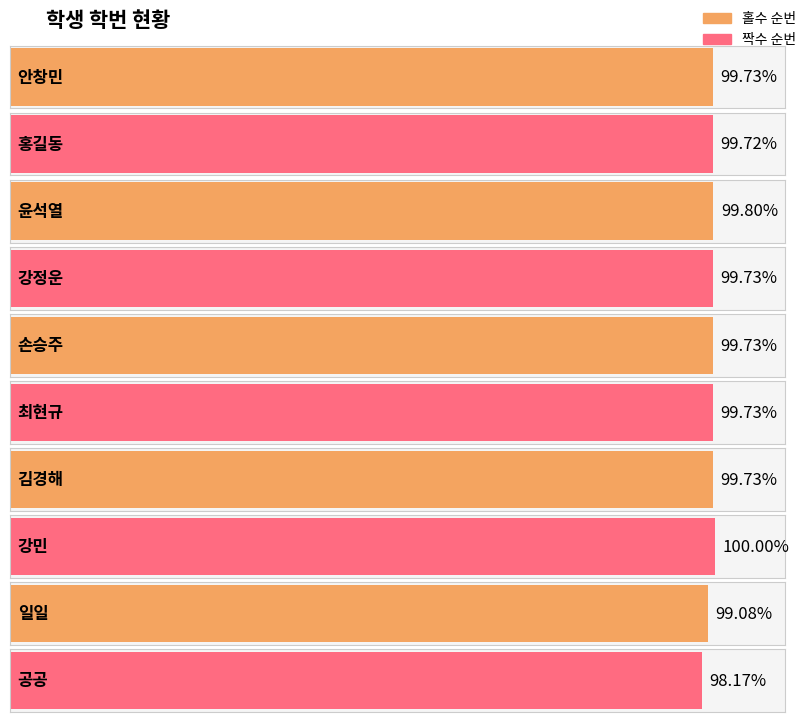

At which category does the chart reach its peak across all series?

강민